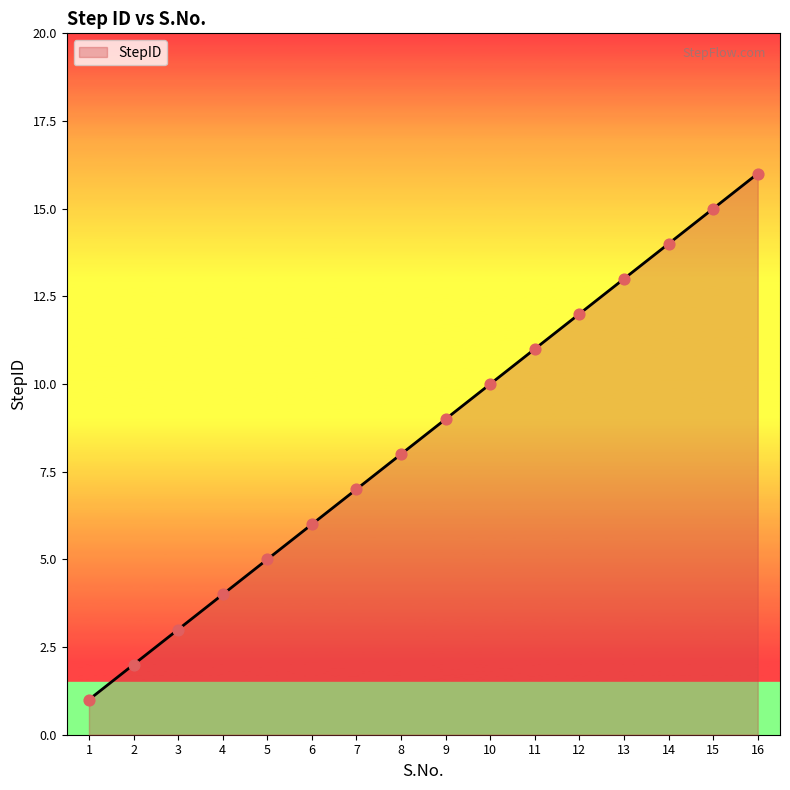

Approximately how many times larger is the value at 7 compared to 16?

0.4